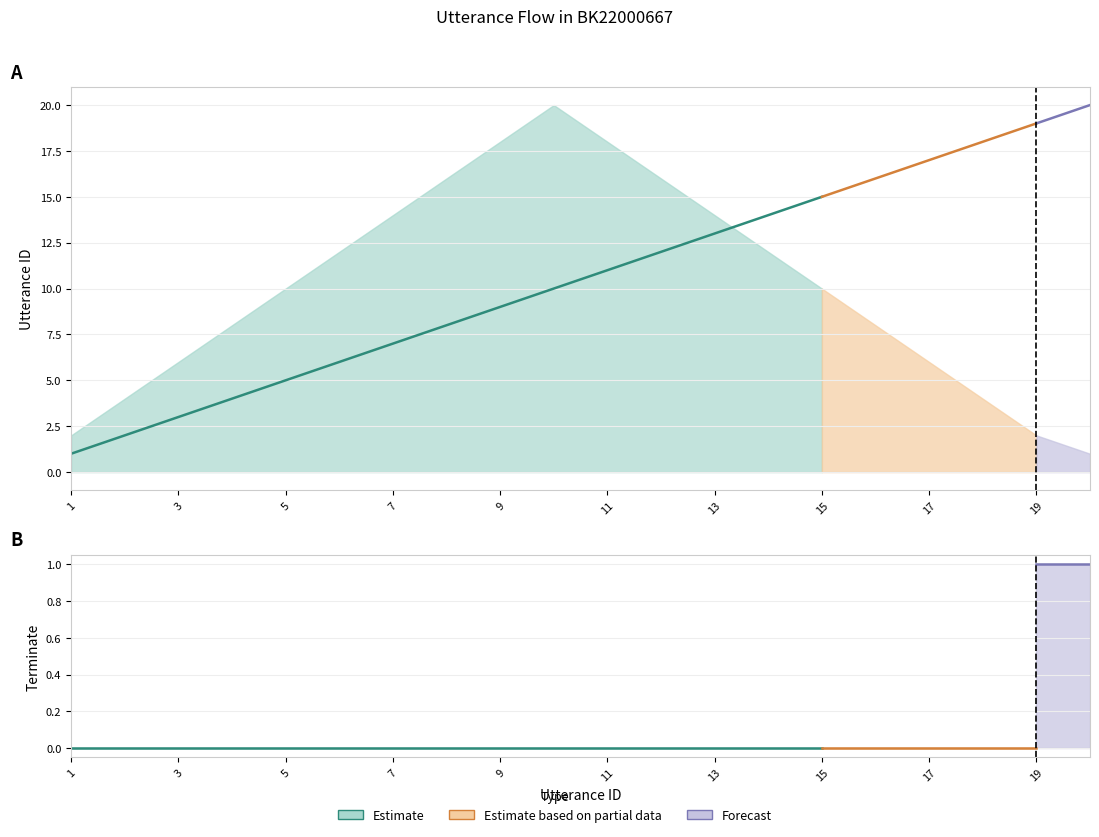

True or false: terminate and utterance_id intersect in this chart.

False